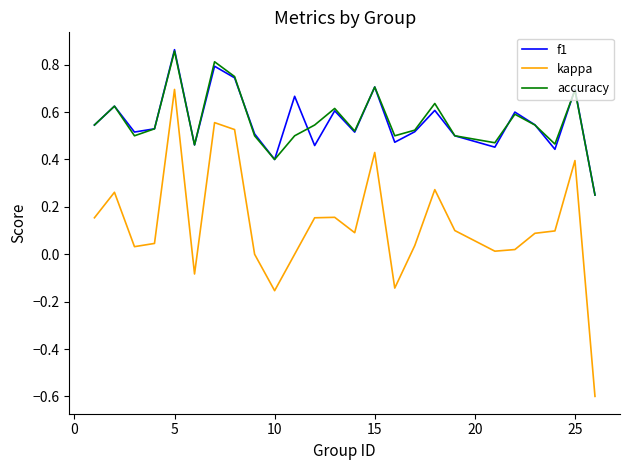

True or false: kappa and accuracy intersect in this chart.

False